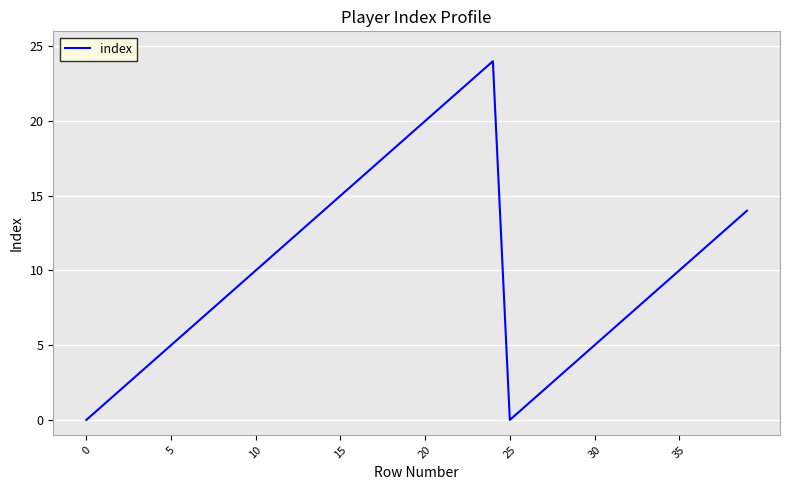

What is the maximum value shown in the chart?

24